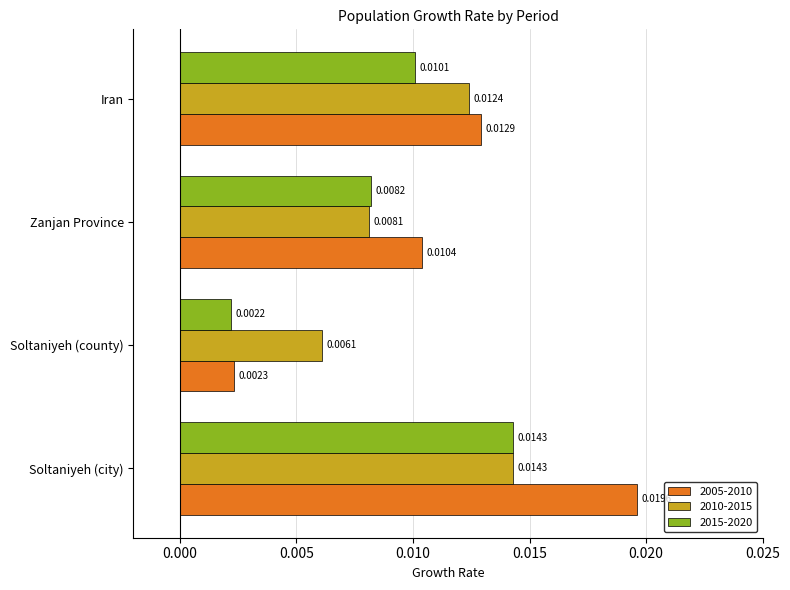

Count the number of data series in this chart.

3